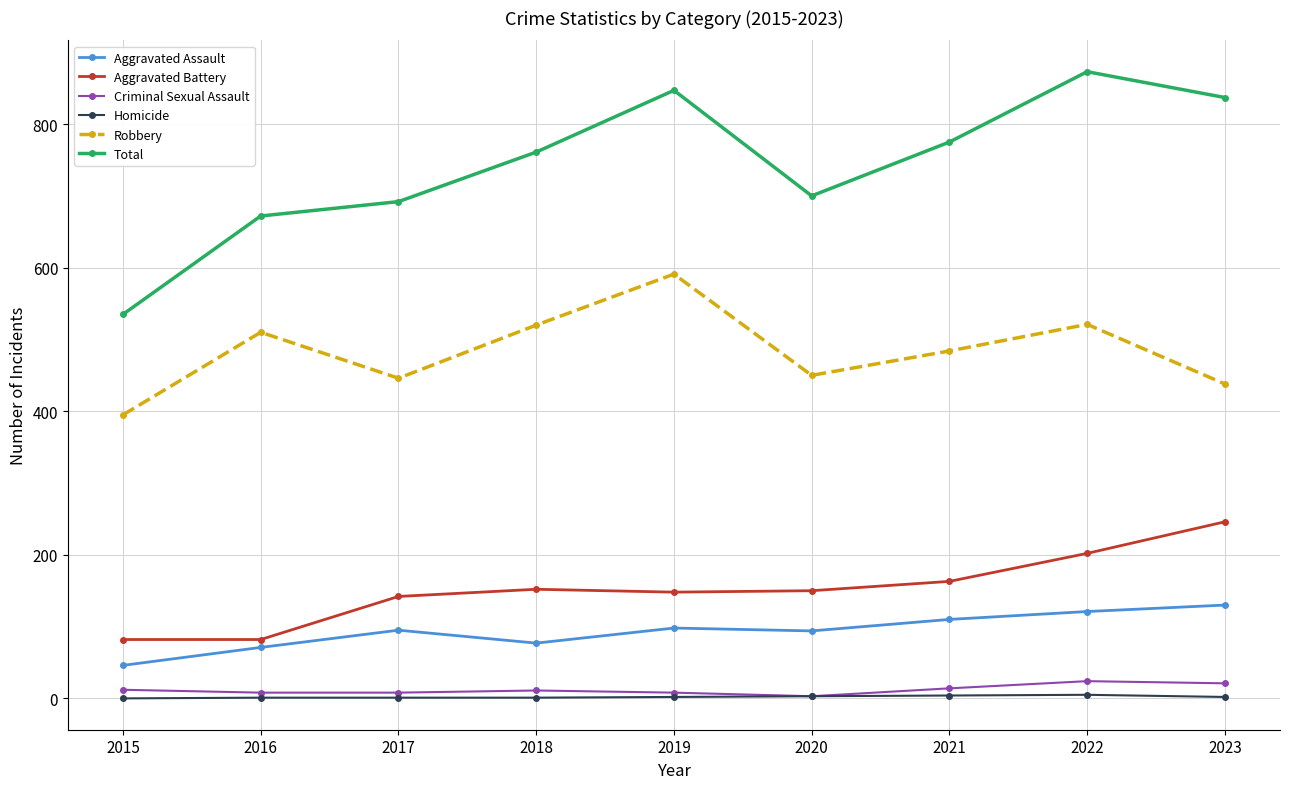

What is the difference between the second highest and second lowest values in the Criminal Sexual Assault series?

13